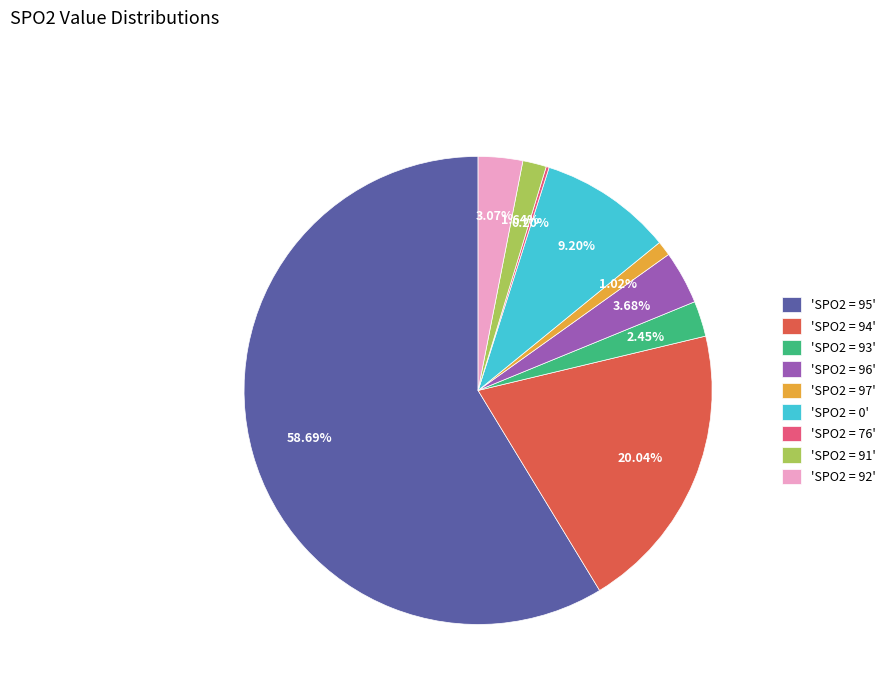

Which category accounts for the majority?

'SPO2 = 95'